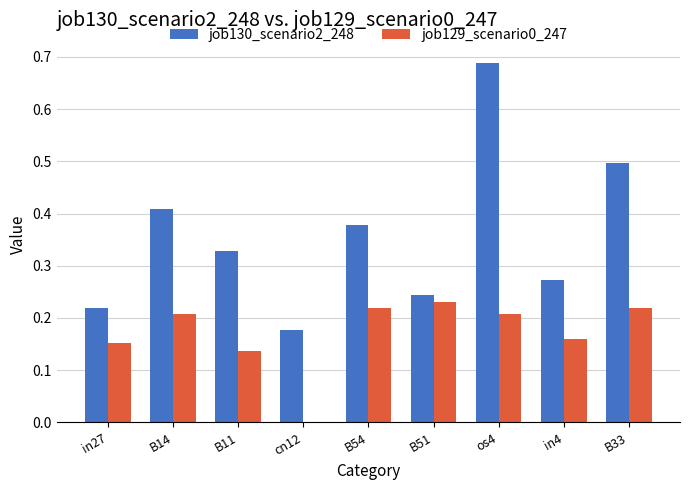

The job130_scenario2_248 series shows 0.3 at in27. True or false?

False